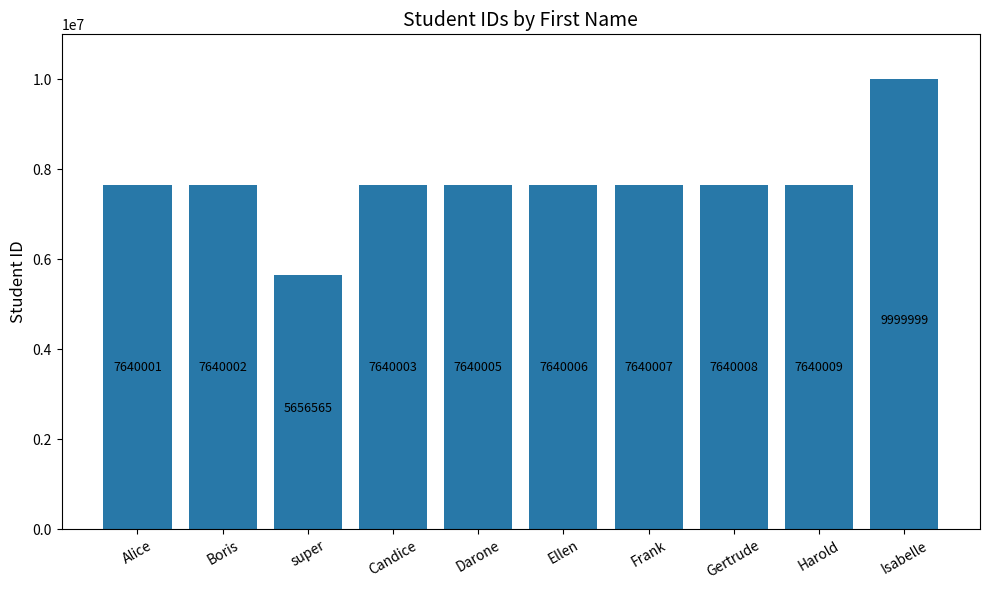

What is the difference between the values at Boris and Isabelle?

2359997